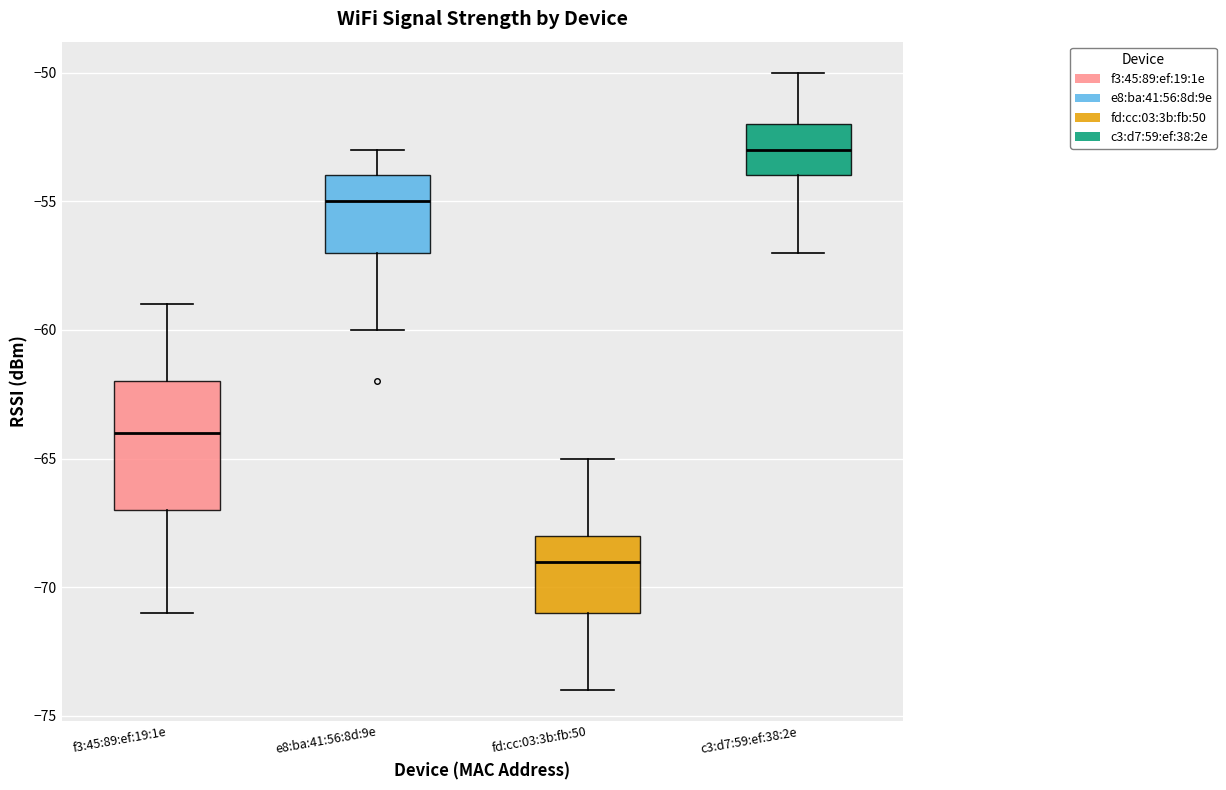

Reading left to right, transcribe this box plot: for each box, give where its median line is, the range the box spans, and where its two whiskers end, as read against the y-axis. The values are not printed on the chart, so give them approximately, as read against the axis.

f3:45:89:ef:19:1e: median -64, box -67 to -62, whiskers -71 to -59
e8:ba:41:56:8d:9e: median -55, box -57 to -54, whiskers -60 to -53
fd:cc:03:3b:fb:50: median -69, box -71 to -68, whiskers -74 to -65
c3:d7:59:ef:38:2e: median -53, box -54 to -52, whiskers -57 to -50